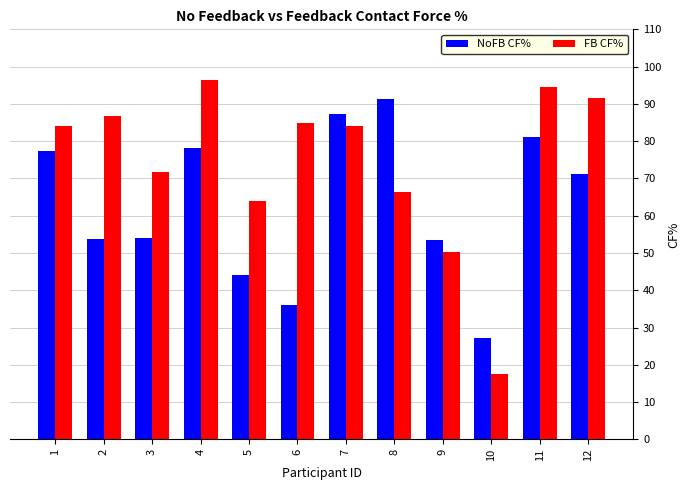

What is the smallest value displayed?

17.4